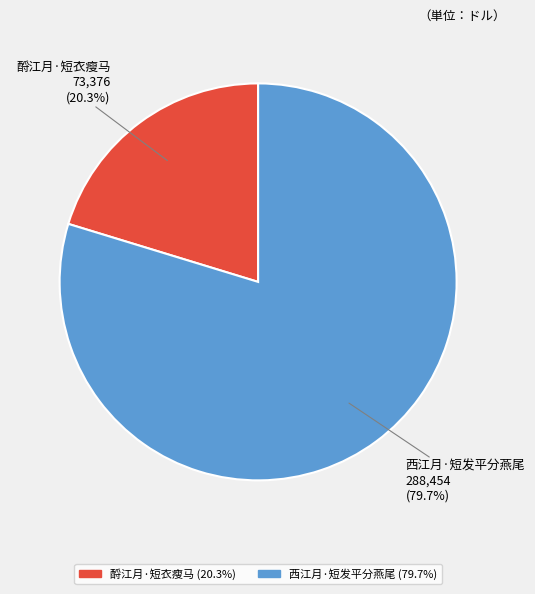

Does 西江月·短发平分燕尾 represent more than half of the total?

Yes